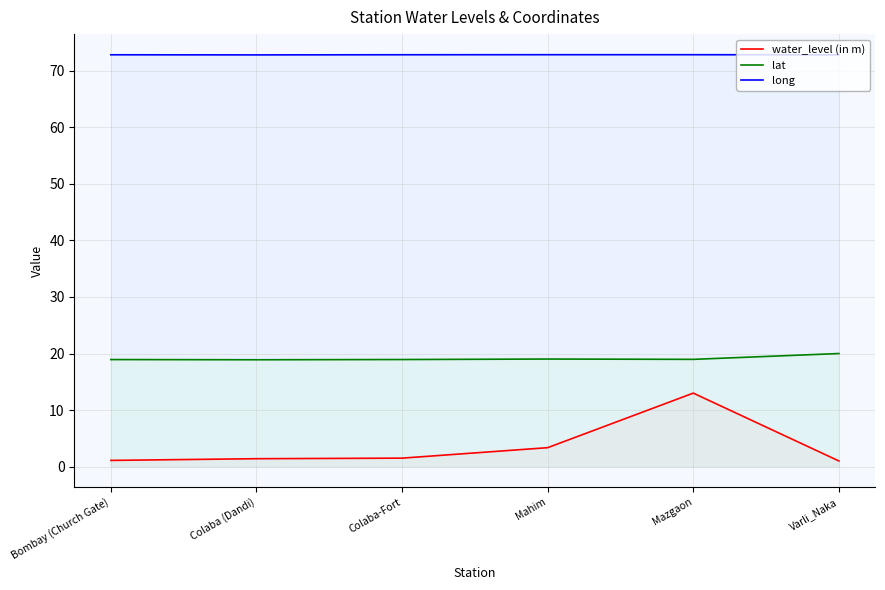

What position from the right is Mahim?

3